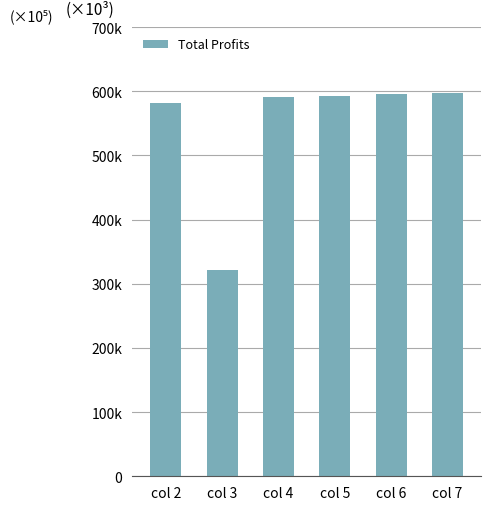

Approximately how many times larger is the value at col 6 compared to col 5?

1.0